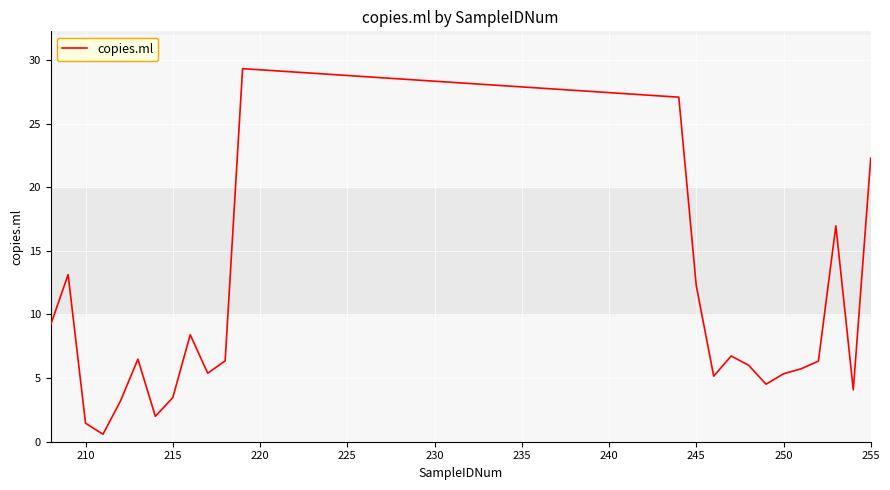

What is the maximum value shown in the chart?

29.3